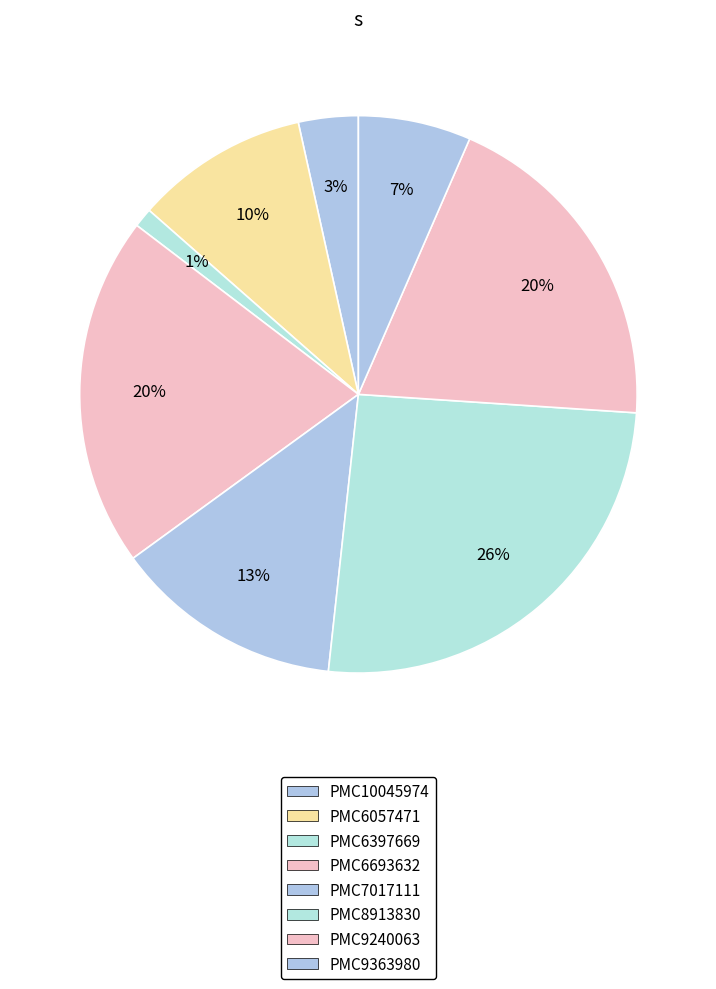

To the nearest percent, what is the difference between the largest and smallest slice percentages?

25%